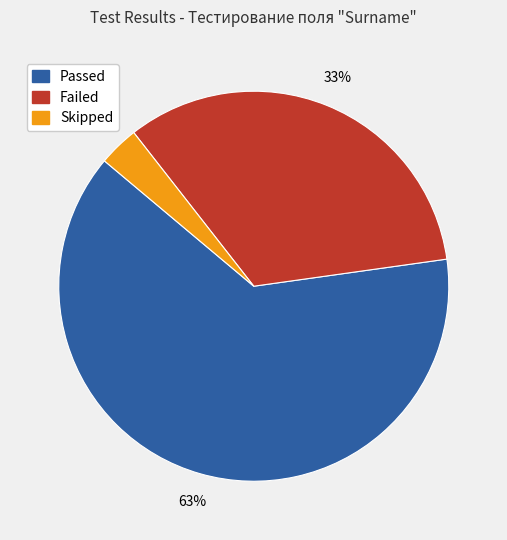

To the nearest percent, what is the average slice percentage?

33%